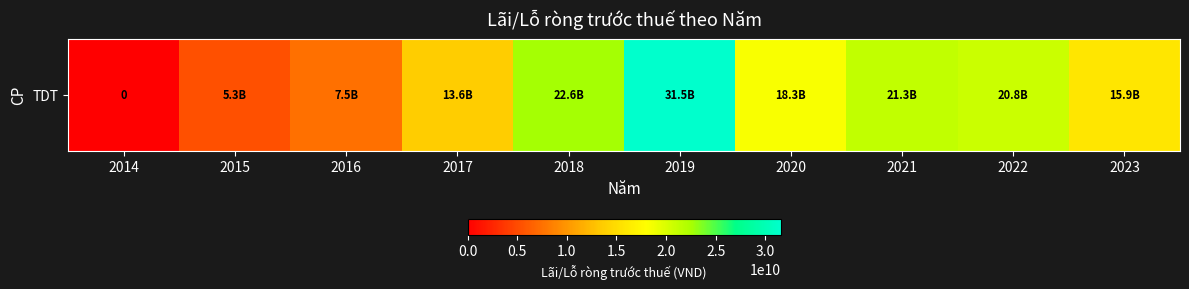

Between 2021 and 2022, which is larger?

2021